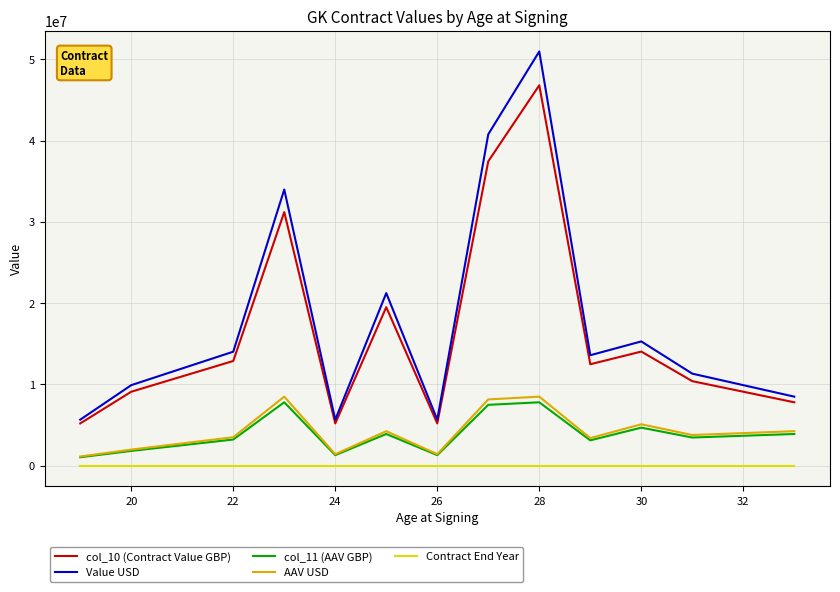

True or false: Contract End Year and Value USD intersect in this chart.

False